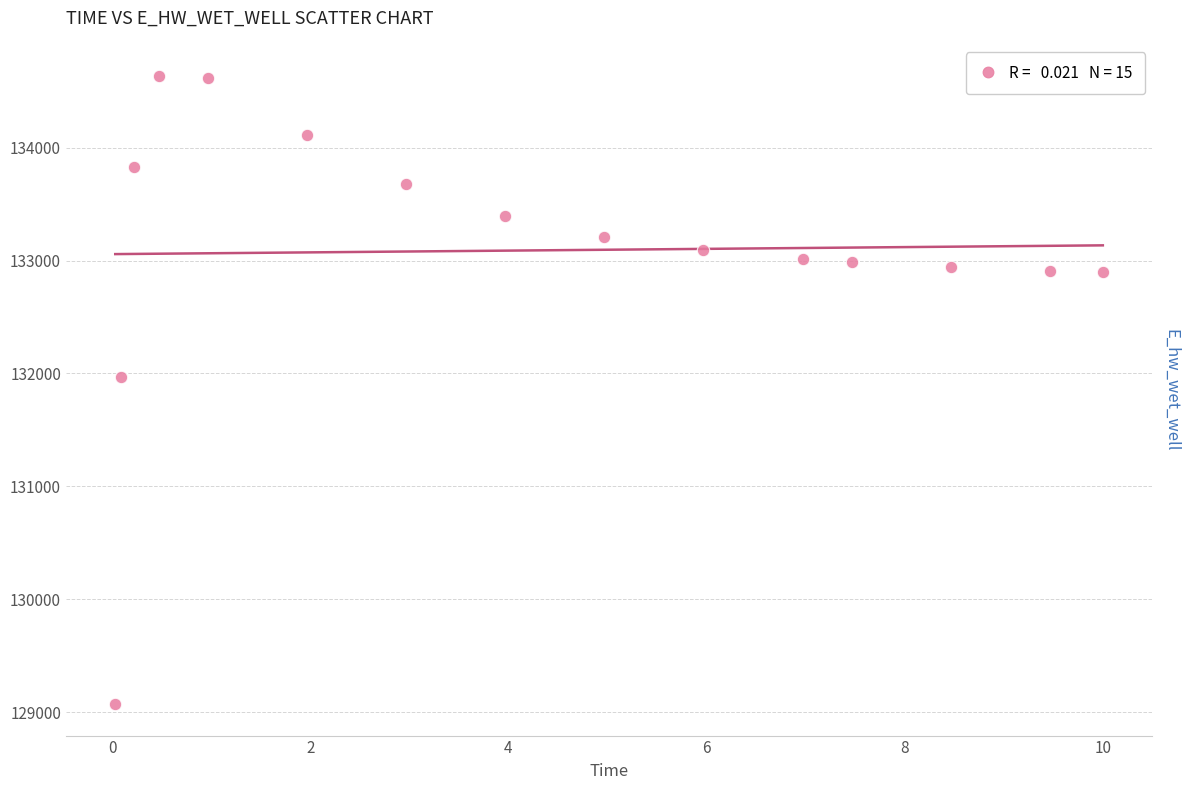

What Y value in the scatter plot is closest to 131851?

131972.7